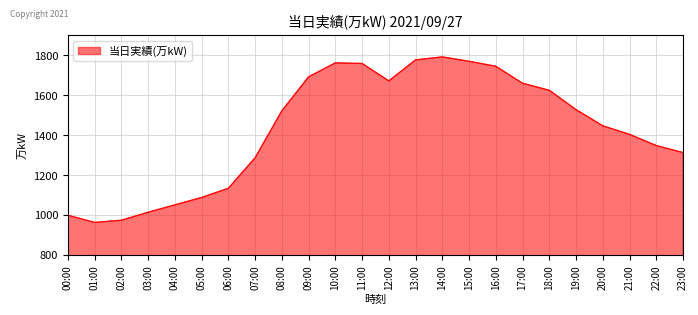

Which category has the highest value across all series?

14:00